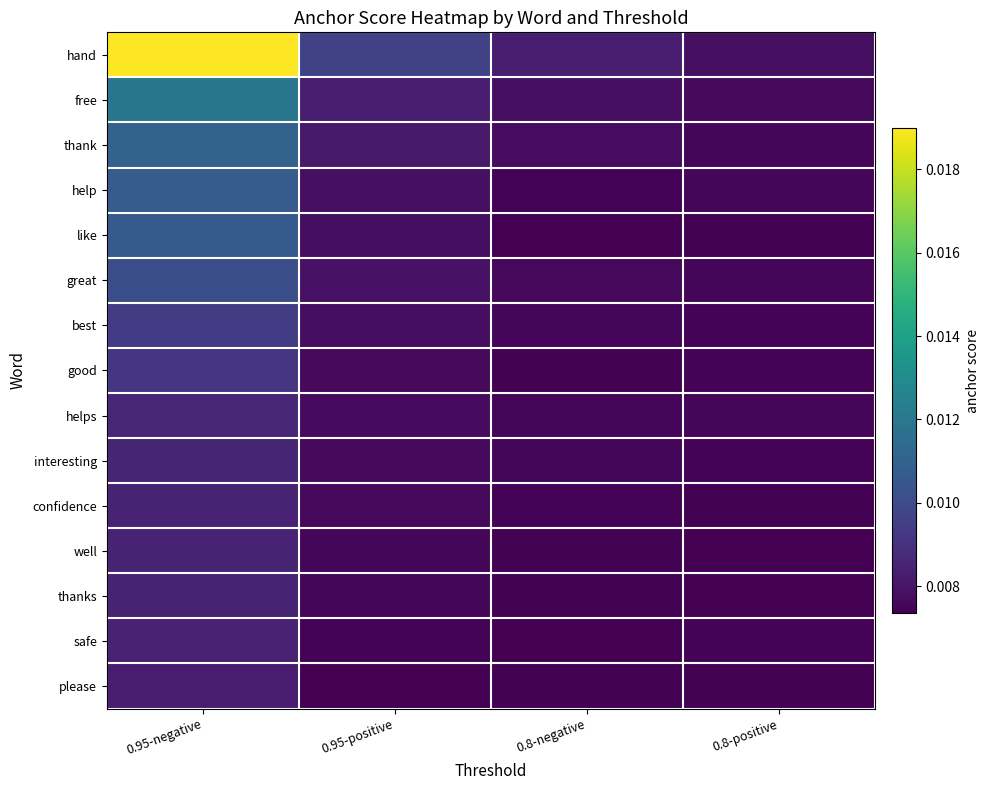

Which series has the largest range (max minus min)?

hand